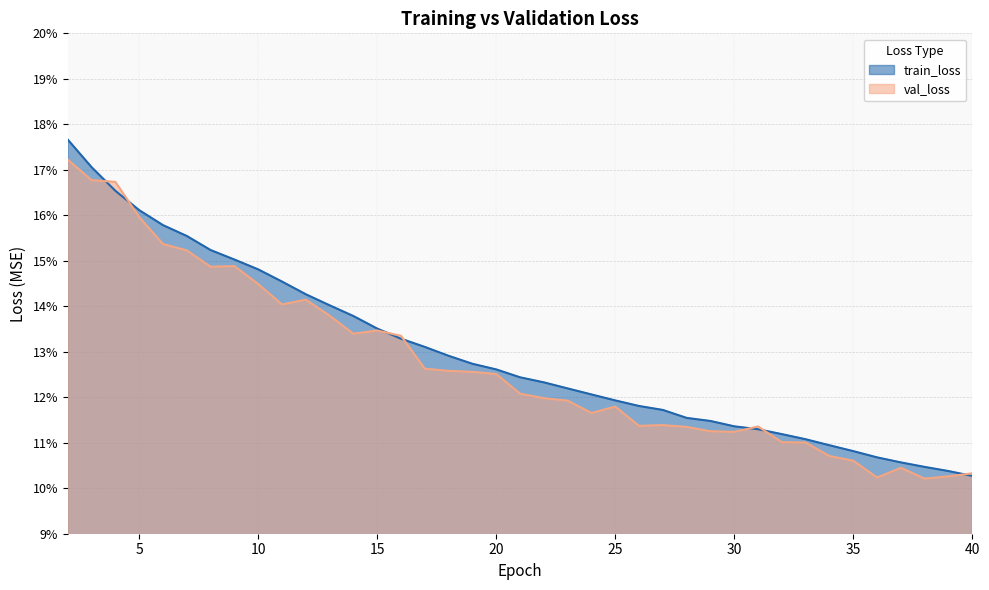

Reading left to right, list all the values displayed in this chart.

train_loss: 0.2	0.2	0.2	0.2	0.2	0.2	0.2	0.2	0.1	0.1	0.1	0.1	0.1	0.1	0.1	0.1	0.1	0.1	0.1	0.1	0.1	0.1	0.1	0.1	0.1	0.1	0.1	0.1	0.1	0.1	0.1	0.1	0.1	0.1	0.1	0.1	0.1	0.1	0.1
val_loss: 0.2	0.2	0.2	0.2	0.2	0.2	0.1	0.1	0.1	0.1	0.1	0.1	0.1	0.1	0.1	0.1	0.1	0.1	0.1	0.1	0.1	0.1	0.1	0.1	0.1	0.1	0.1	0.1	0.1	0.1	0.1	0.1	0.1	0.1	0.1	0.1	0.1	0.1	0.1